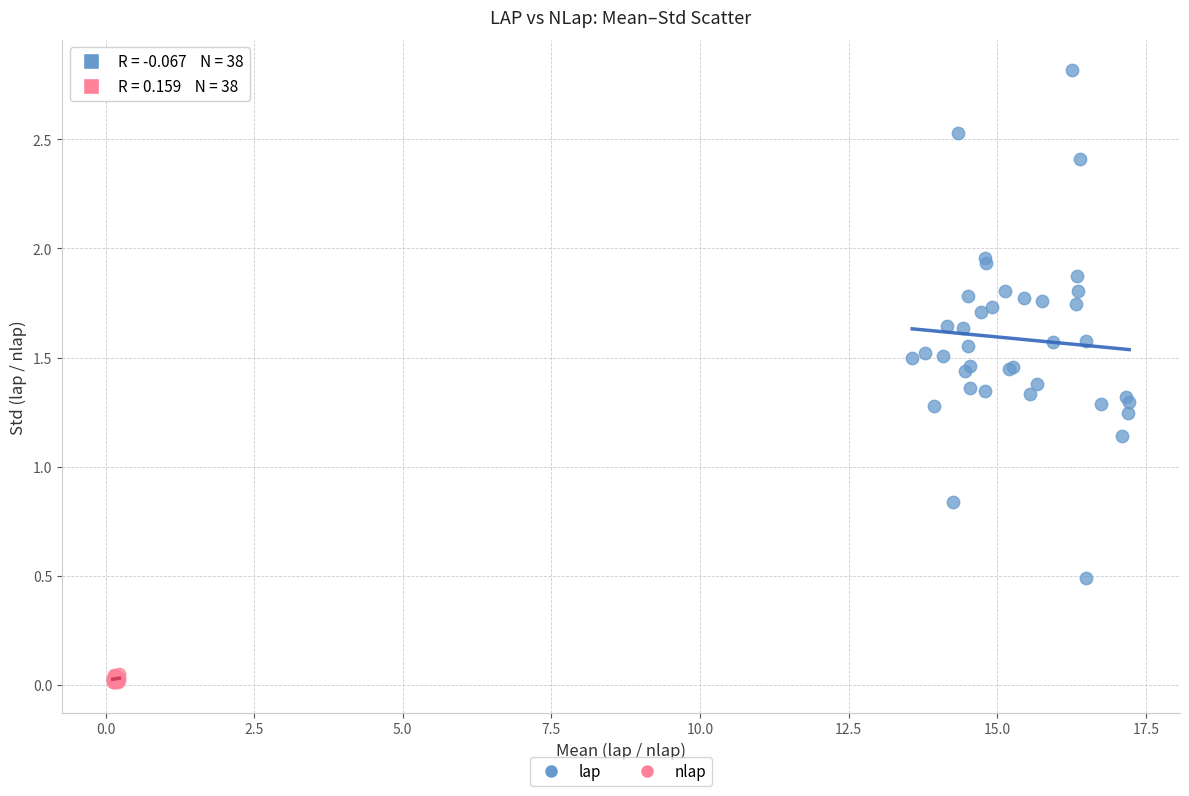

Which series has the widest spread of Y values?

lap